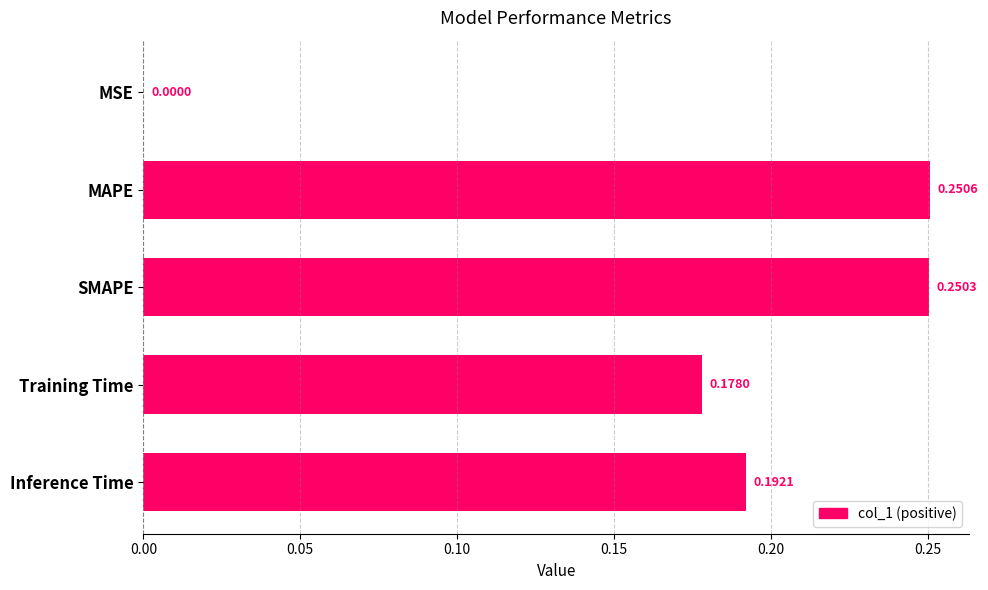

Between MSE and Inference Time, which is larger?

Inference Time